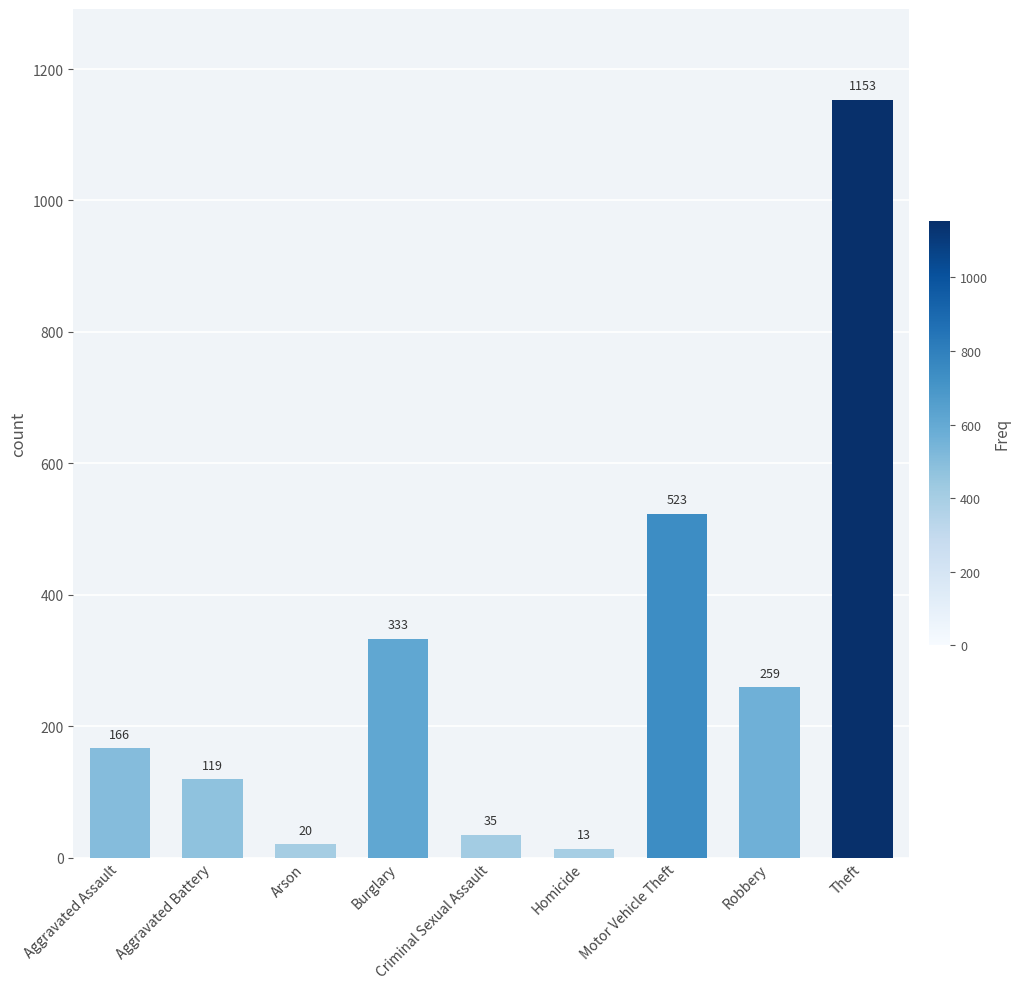

Are the bars horizontal?

No